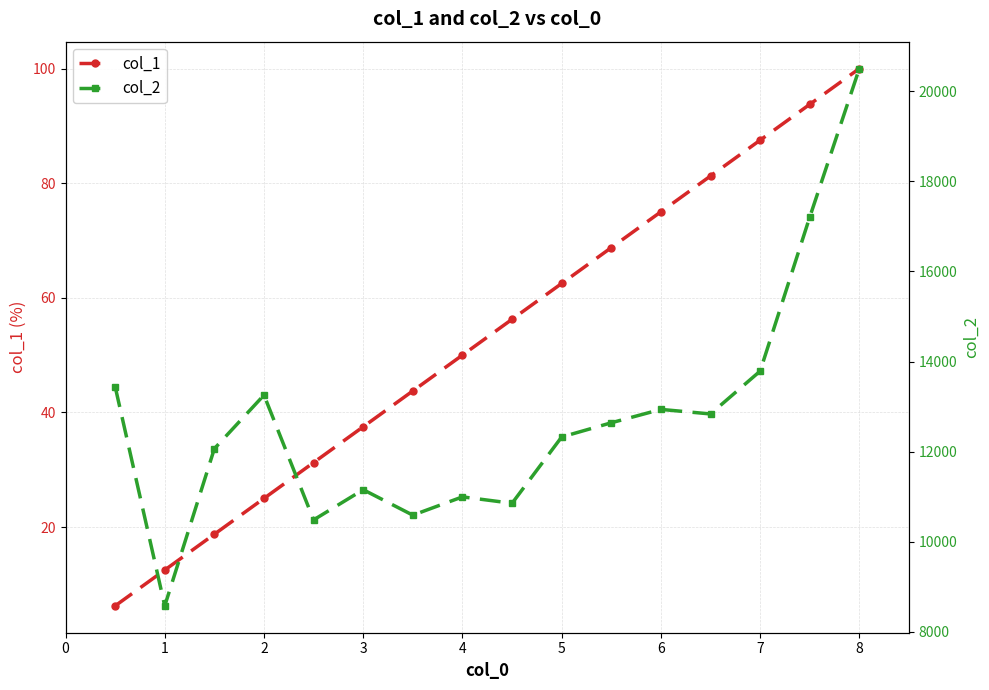

The col_1 series shows 118.5 at 7. True or false?

False